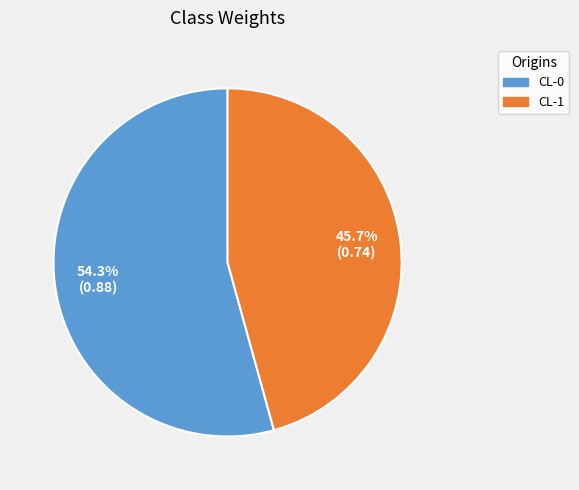

Which slice is the smallest?

CL-1